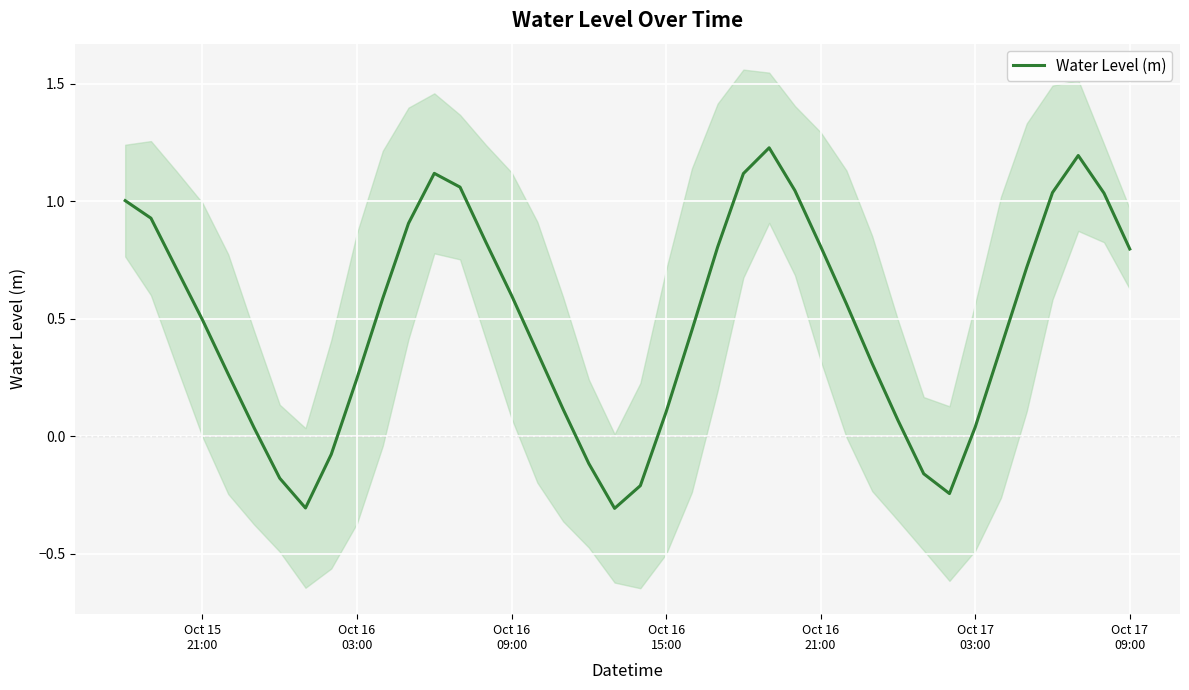

What is the difference between the second highest and second lowest values?

1.5